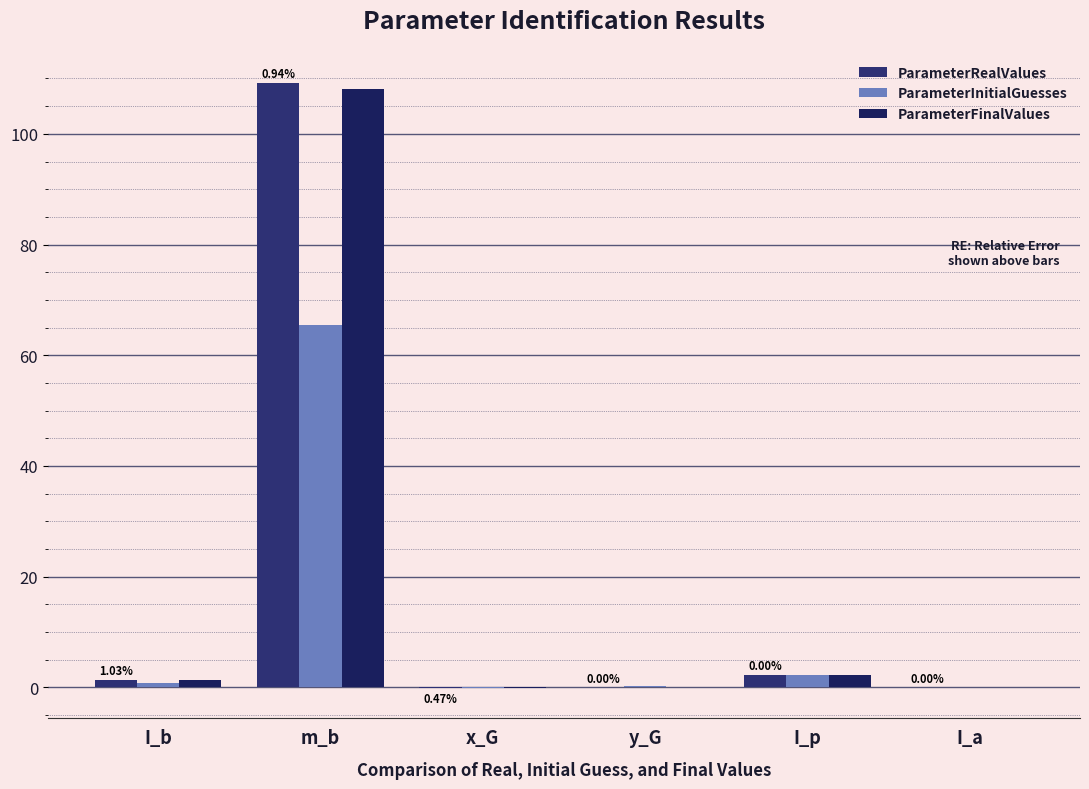

The ParameterInitialGuesses series shows 65.5 at m_b. True or false?

True